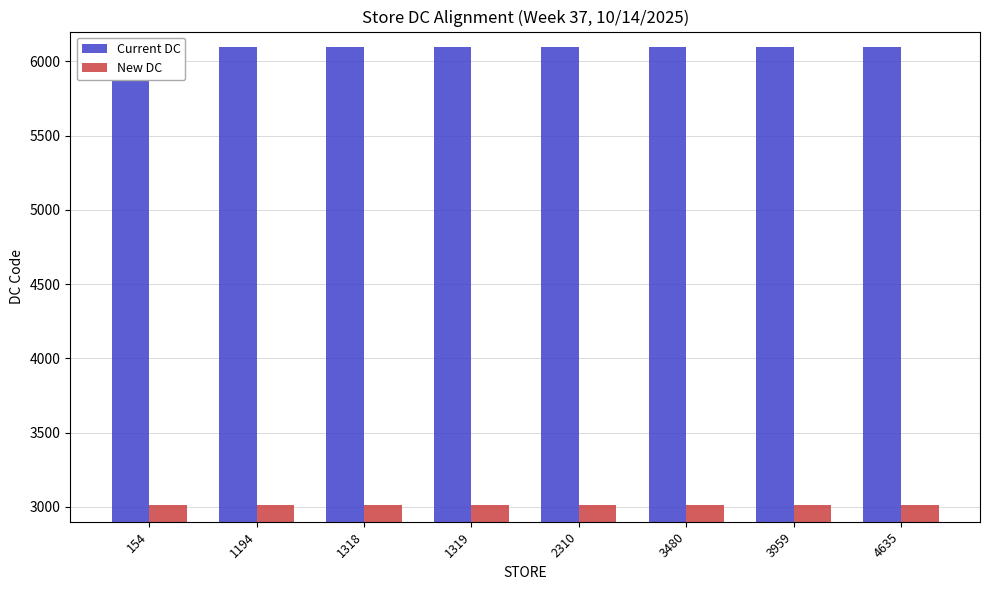

What is the greatest value displayed?

6097